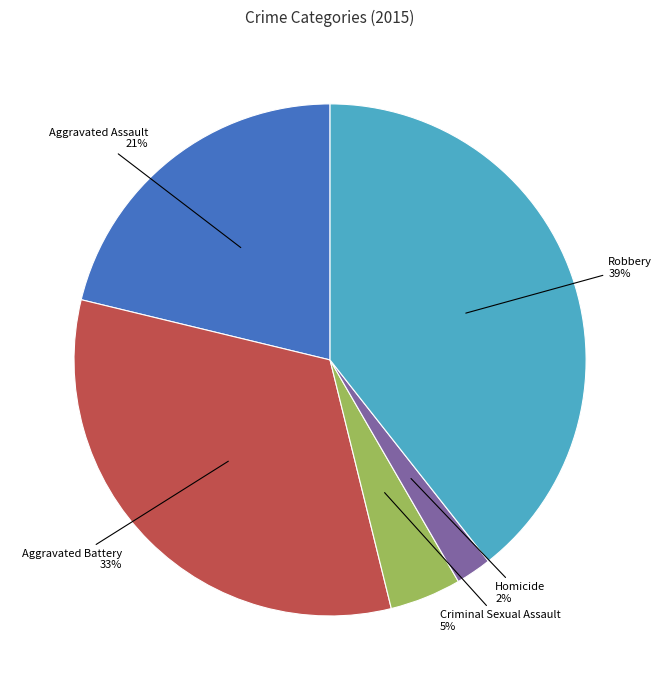

To the nearest percent, what is the difference between the largest and smallest slice percentages?

37%